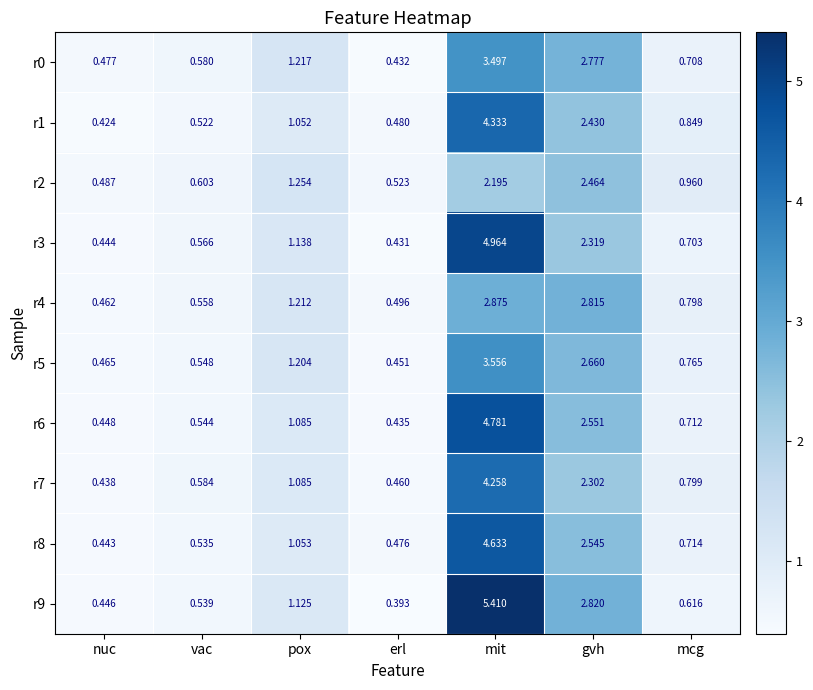

At which category is the sum across all series the highest?

mit